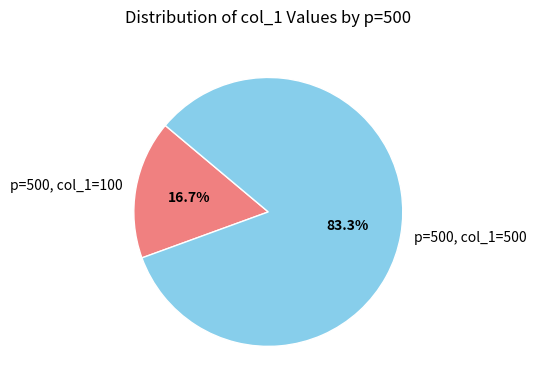

Rank the categories by value from highest to lowest.

p=500, col_1=500, p=500, col_1=100